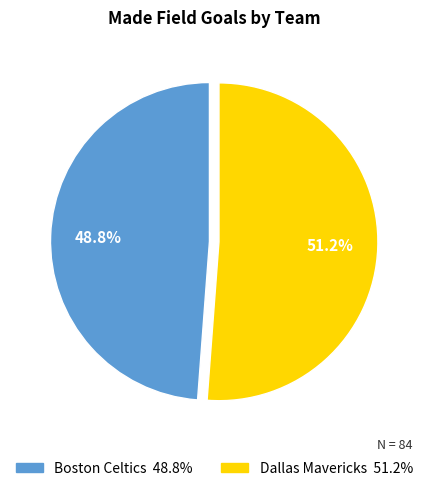

Count the number of slices in the pie.

2